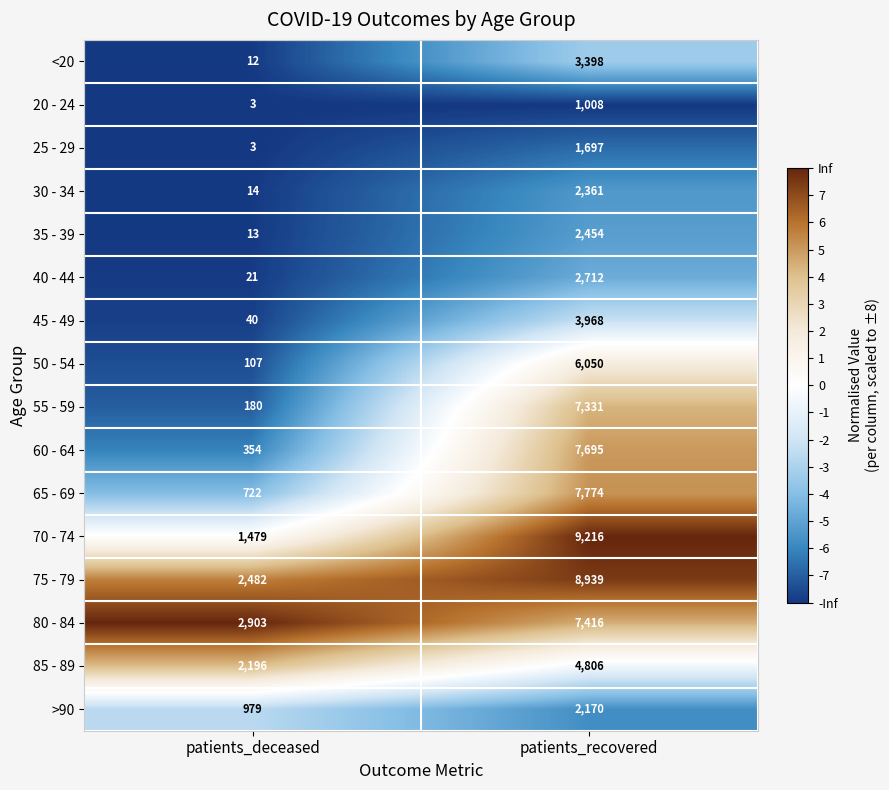

Rank the series by their maximum value, from lowest to highest.

20 - 24, 25 - 29, >90, 30 - 34, 35 - 39, 40 - 44, <20, 45 - 49, 85 - 89, 50 - 54, 55 - 59, 80 - 84, 60 - 64, 65 - 69, 75 - 79, 70 - 74